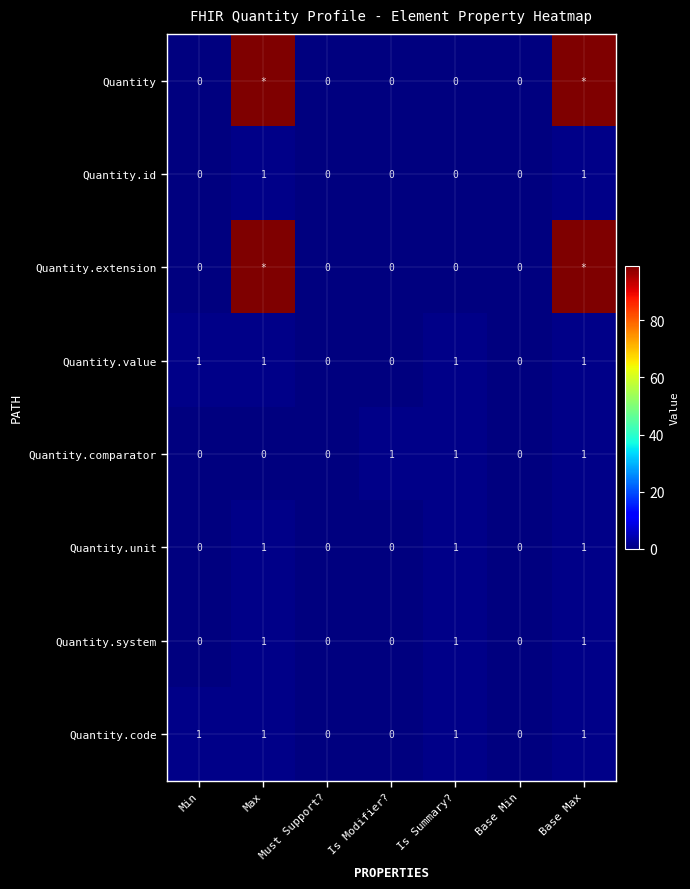

How many Quantity.system values are between 0 and 1?

7